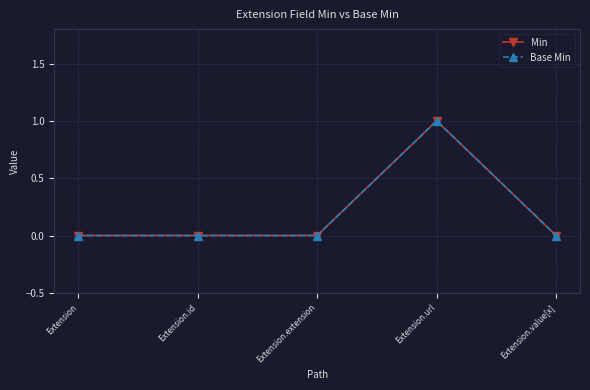

Is this an area chart (filled region under the line)?

No